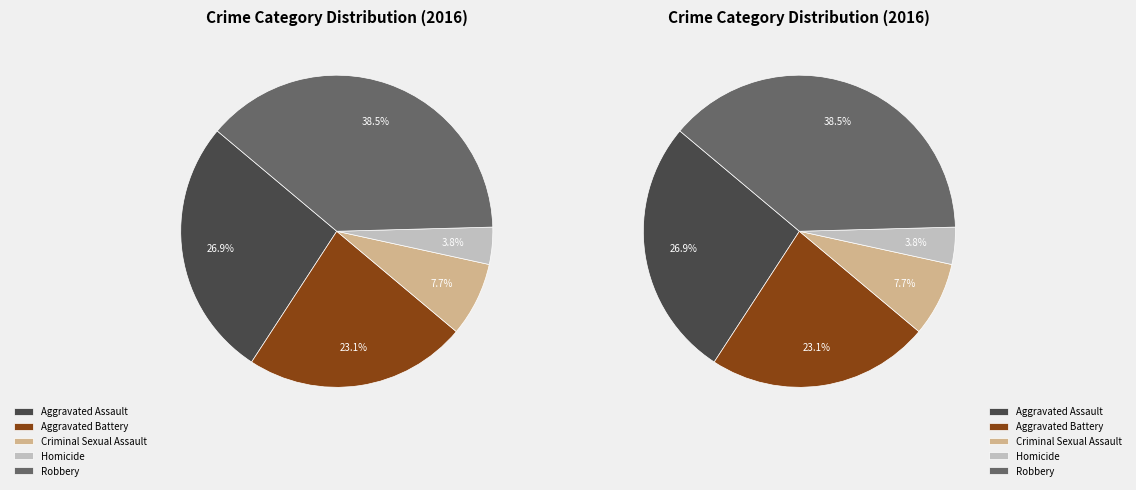

To the nearest percent, what is the average slice percentage?

20%